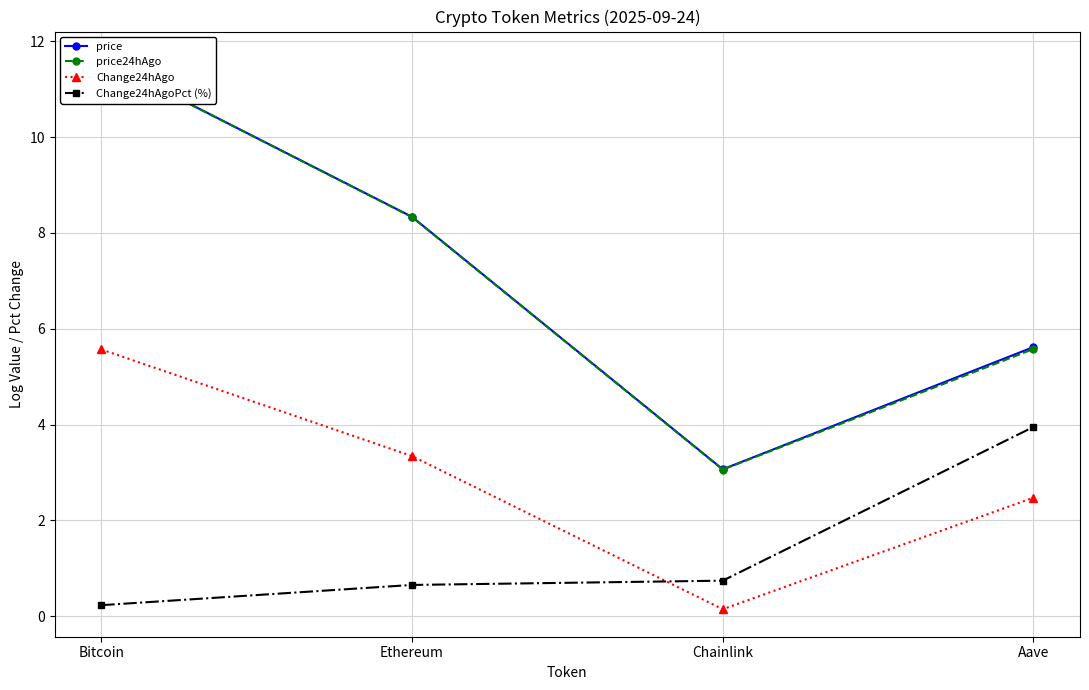

What is the difference between the Change24hAgo values at Bitcoin and Aave?

3.1